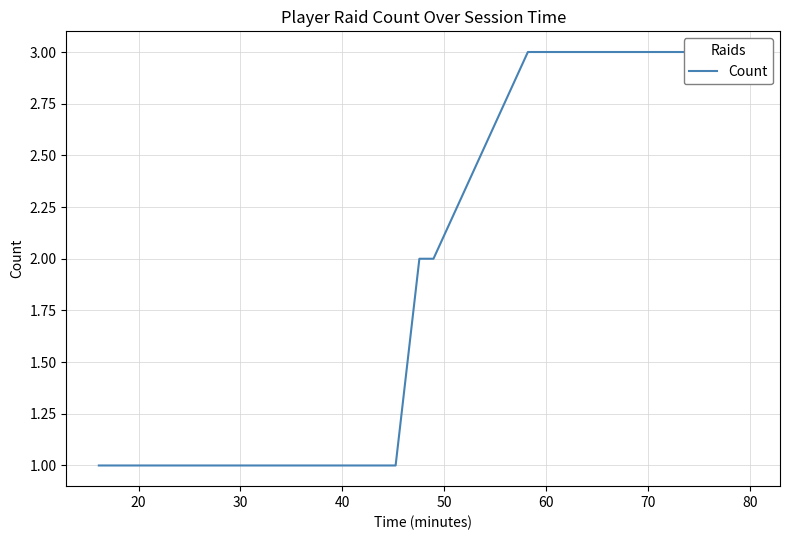

What is the minimum value shown in the chart?

1